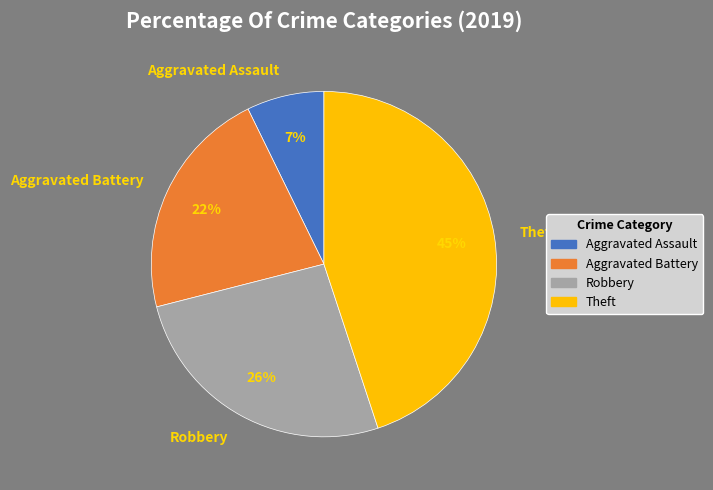

What percentage is the Aggravated Assault slice, to the nearest percent?

7%